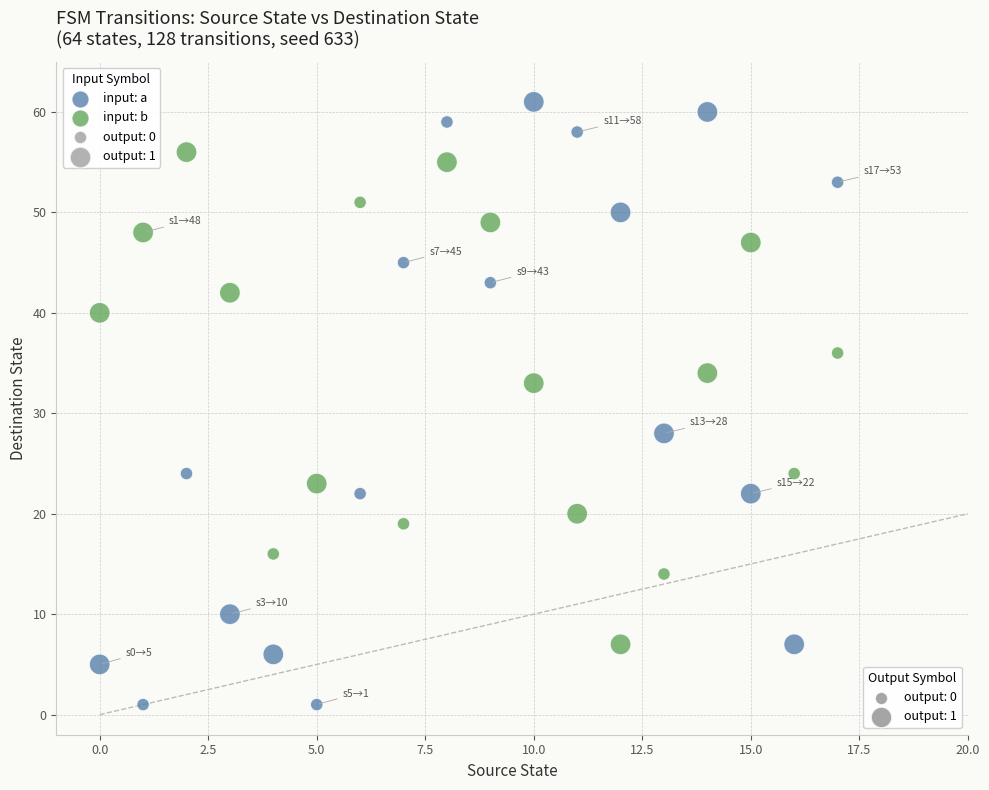

Across all data points, what is the range of Y values (max minus min)?

60